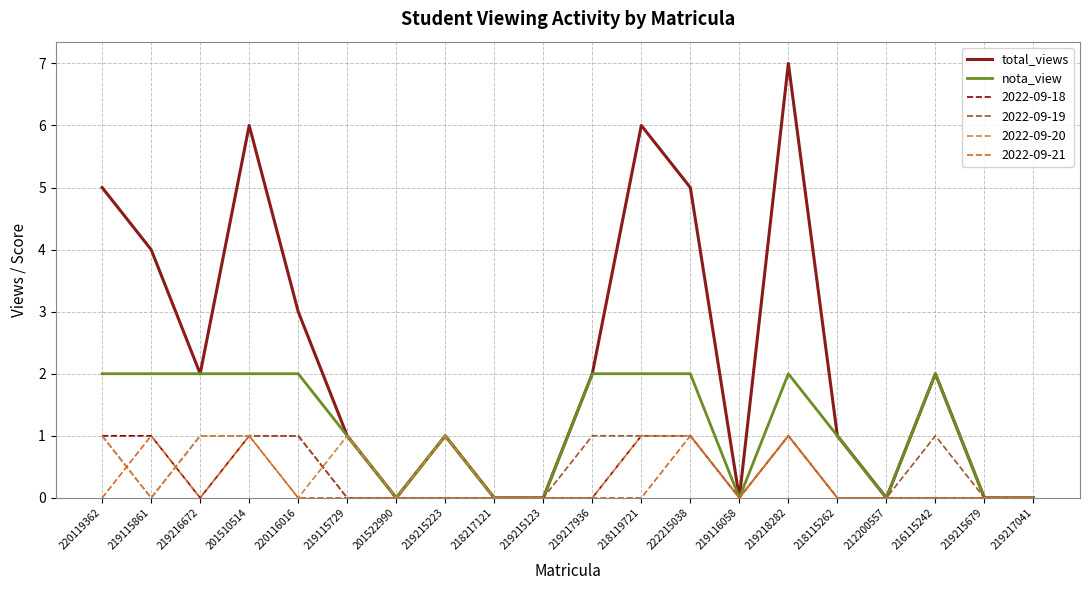

Between 222215038 and 219218282, which series saw the biggest shift?

total_views